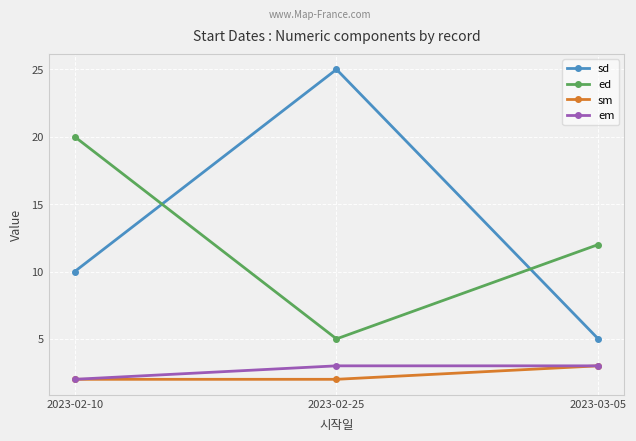

What is the difference between the highest and lowest values at 2023-03-05?

9